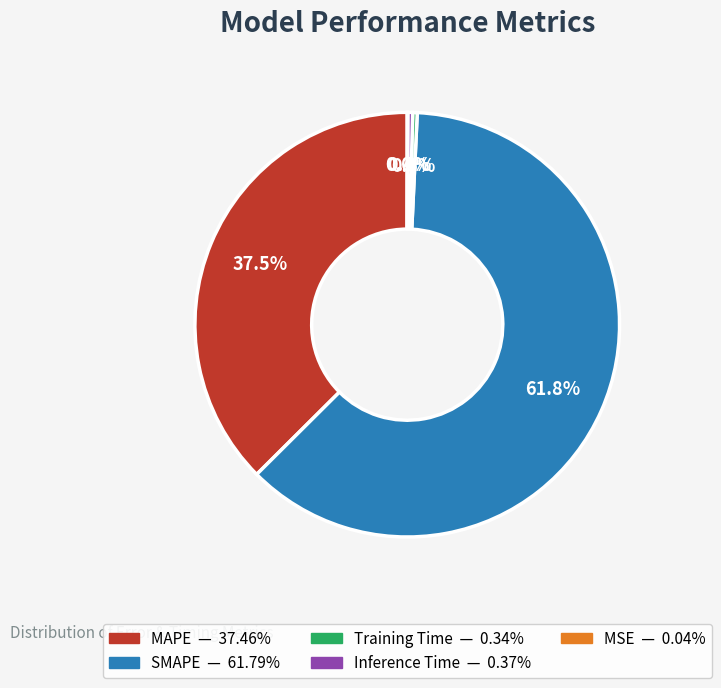

Combined, what portion of the pie is Training Time and Inference Time?

0.7%